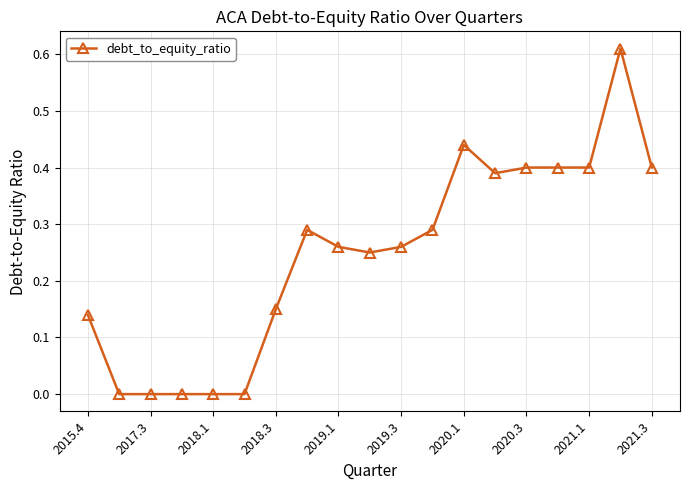

What is the maximum value shown in the chart?

0.6